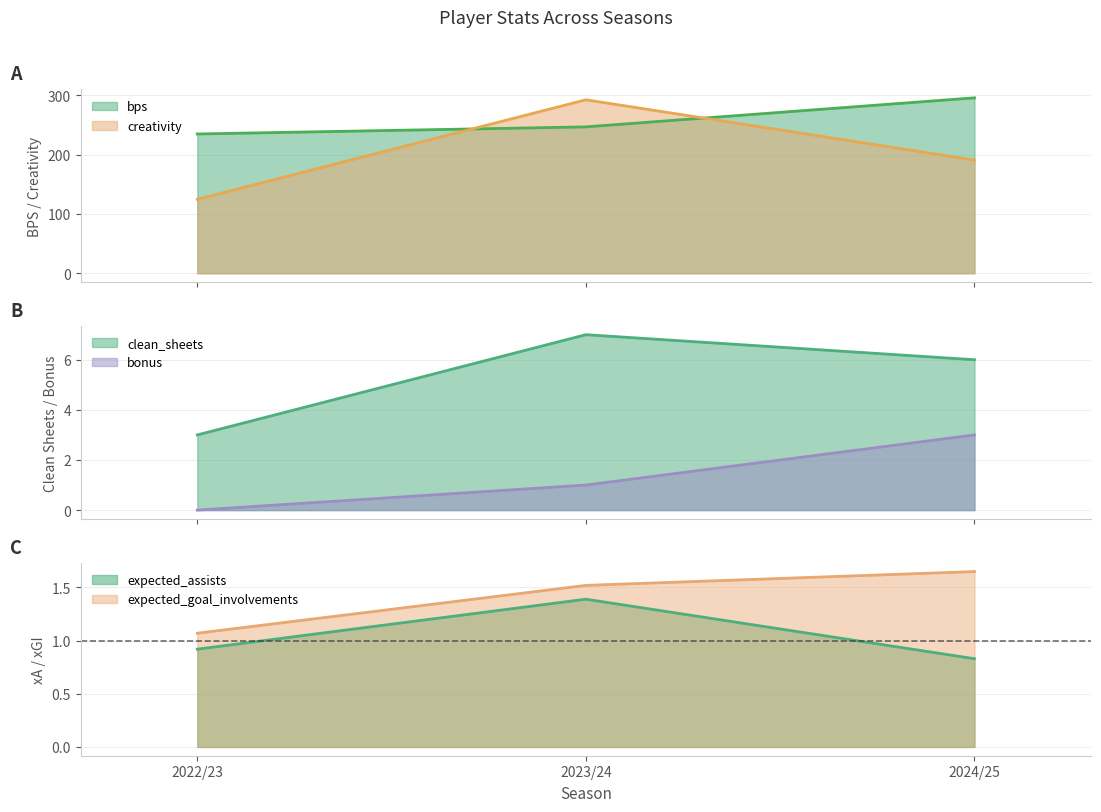

What is the label of the 3rd point from the right?

2022/23